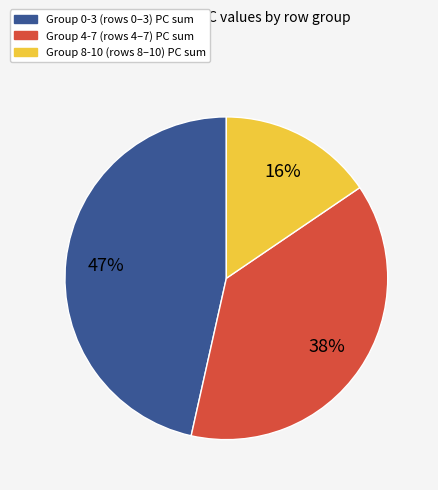

To the nearest percent, what is the average slice percentage?

33%